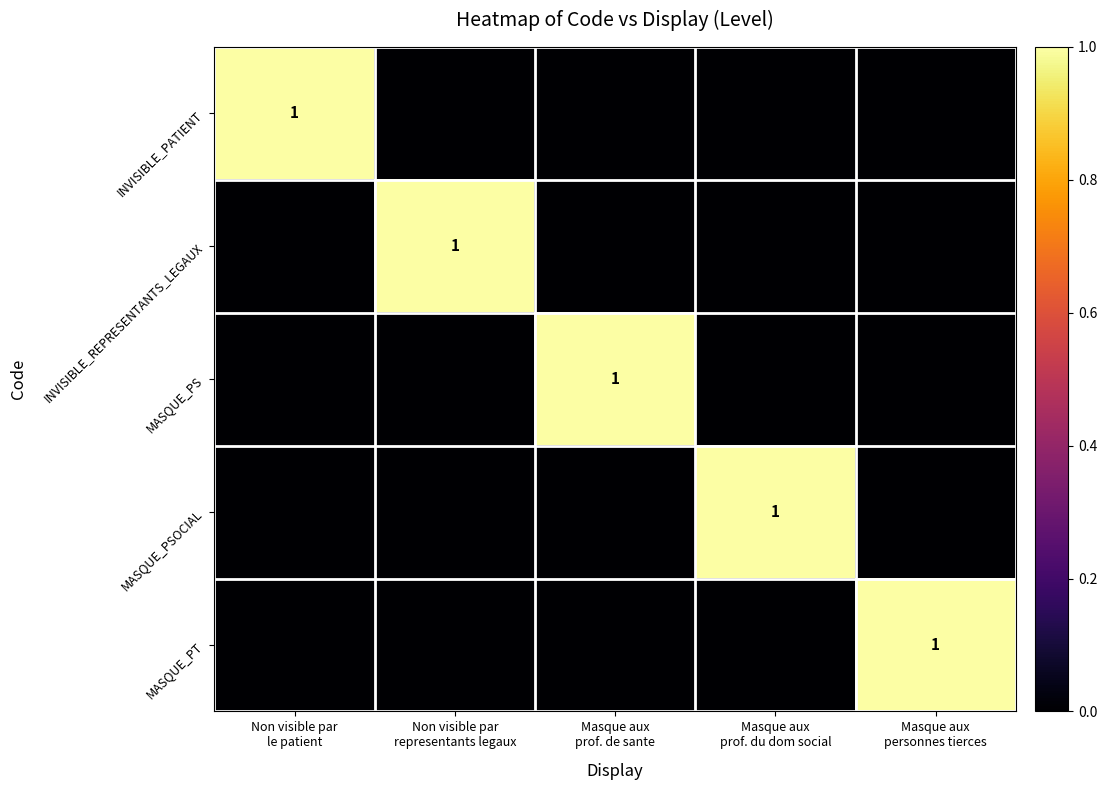

Count the number of data series in this chart.

5